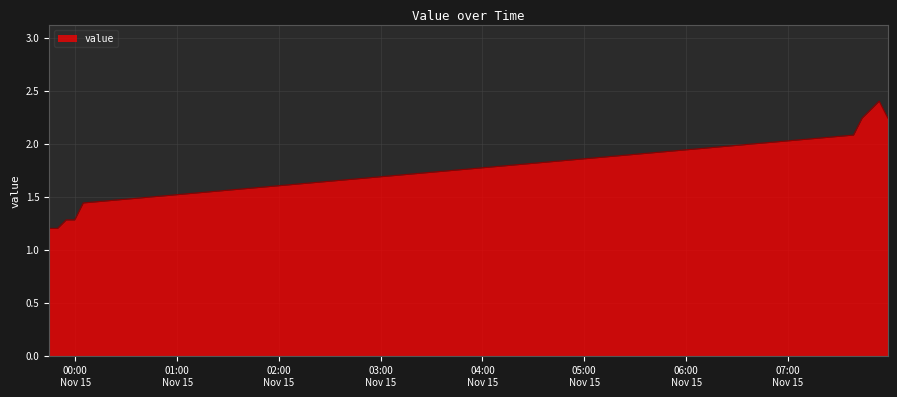

What is the difference between the maximum and minimum values?

1.2